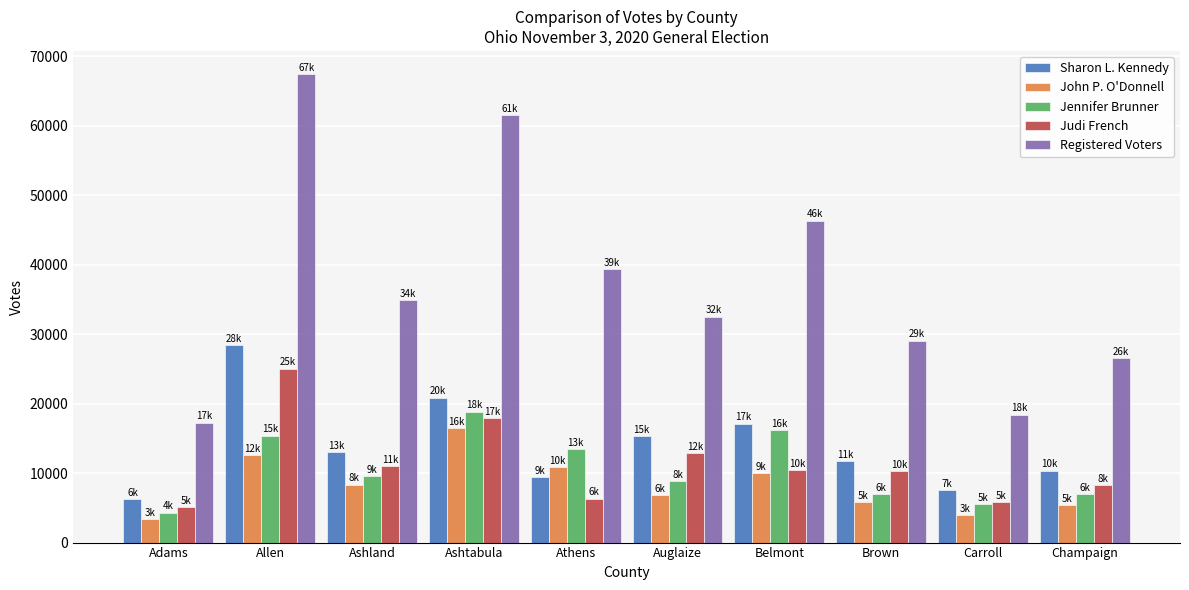

What position from the right is Athens?

6